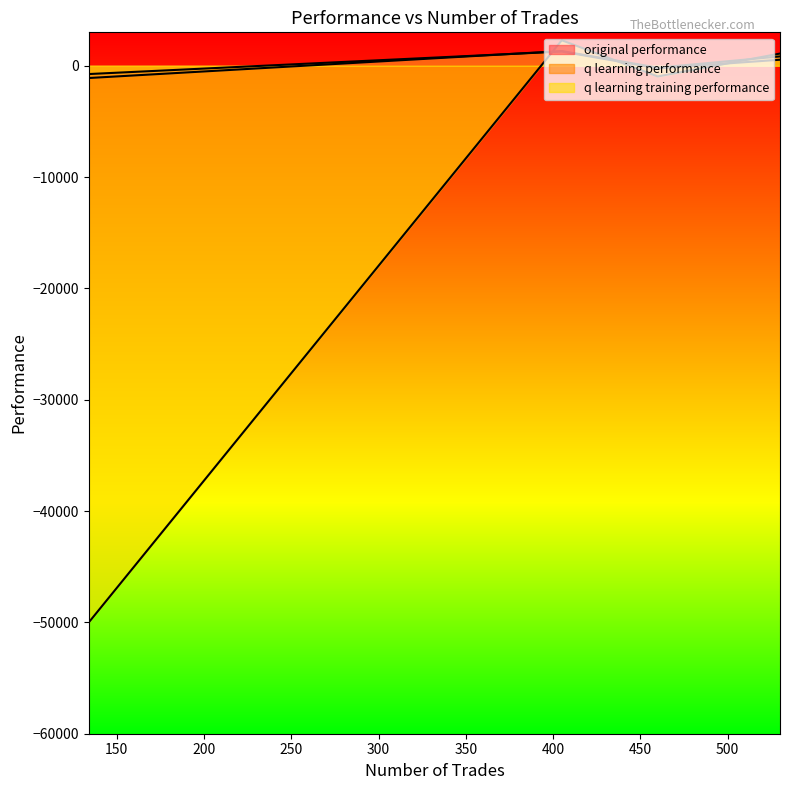

At how many categories does at least one series exceed -34283?

4